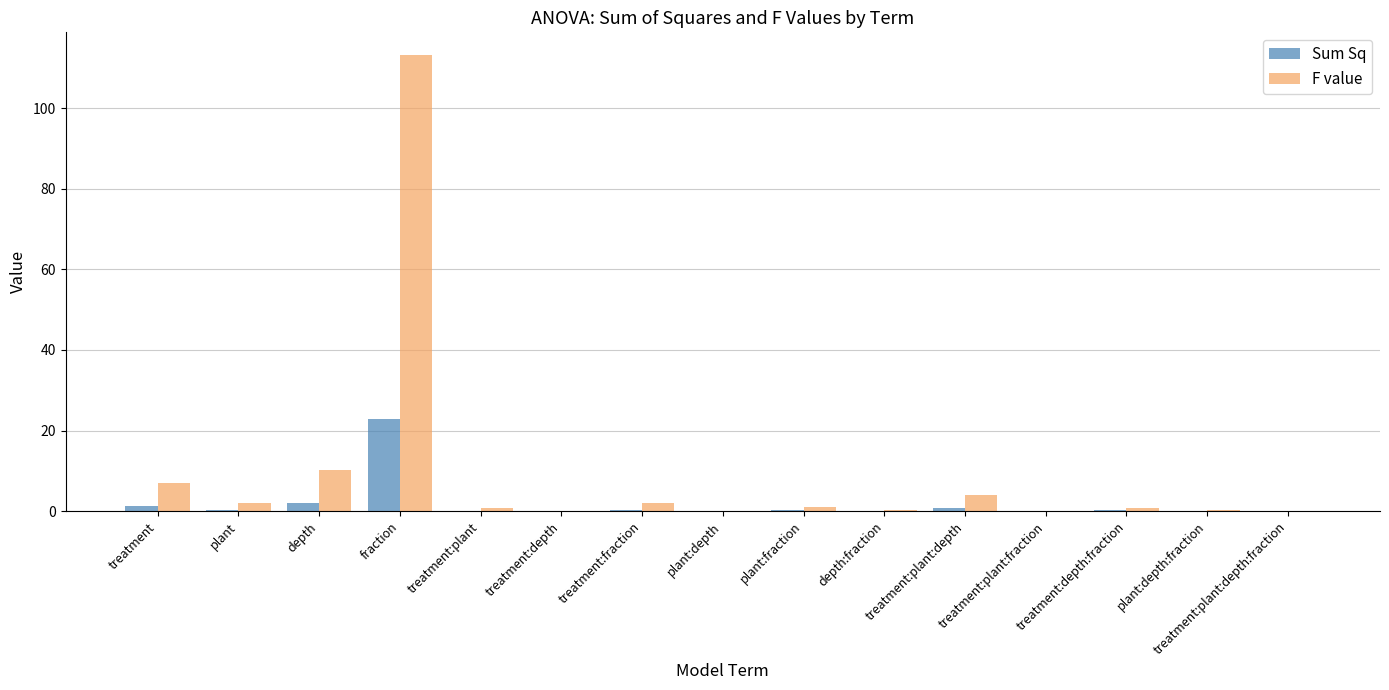

What is the maximum value for Sum Sq?

22.9